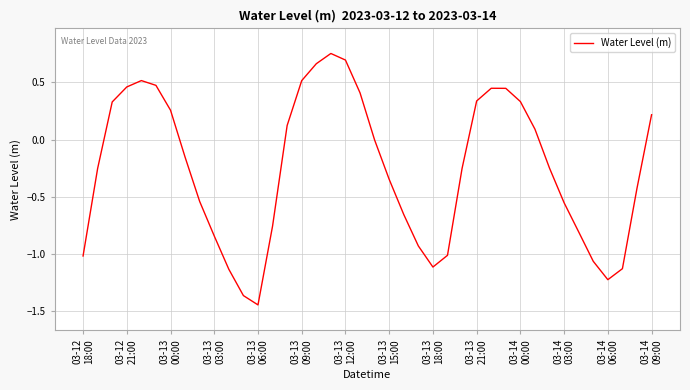

What is the difference between the maximum and minimum values?

2.2